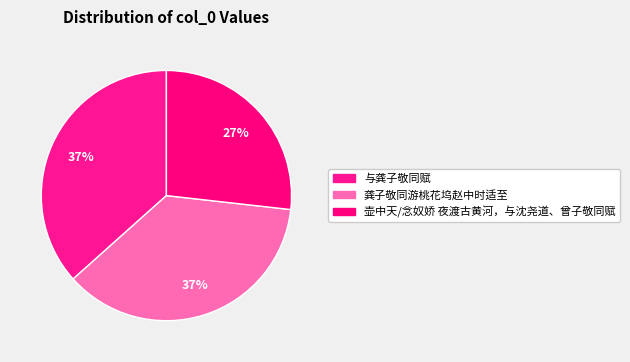

How many segments does this pie chart have?

3